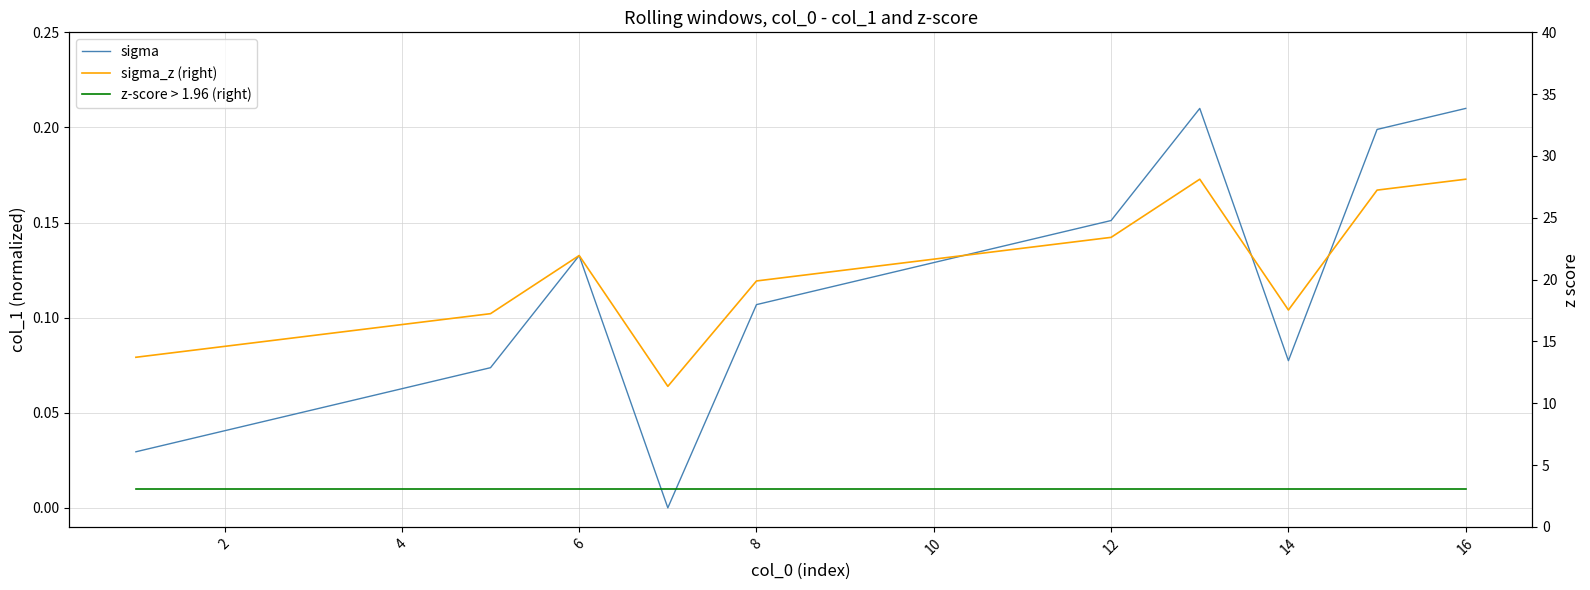

Which series has the largest range (max minus min)?

sigma_z (right)